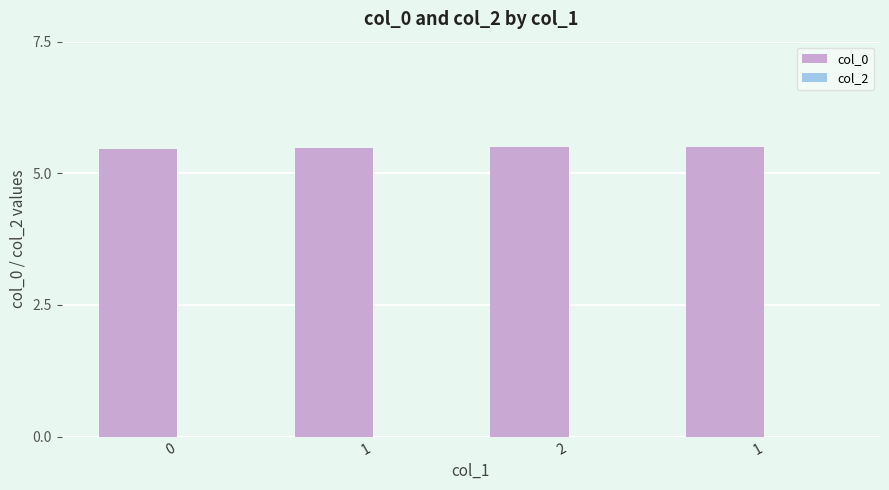

How many series are shown in this chart?

1